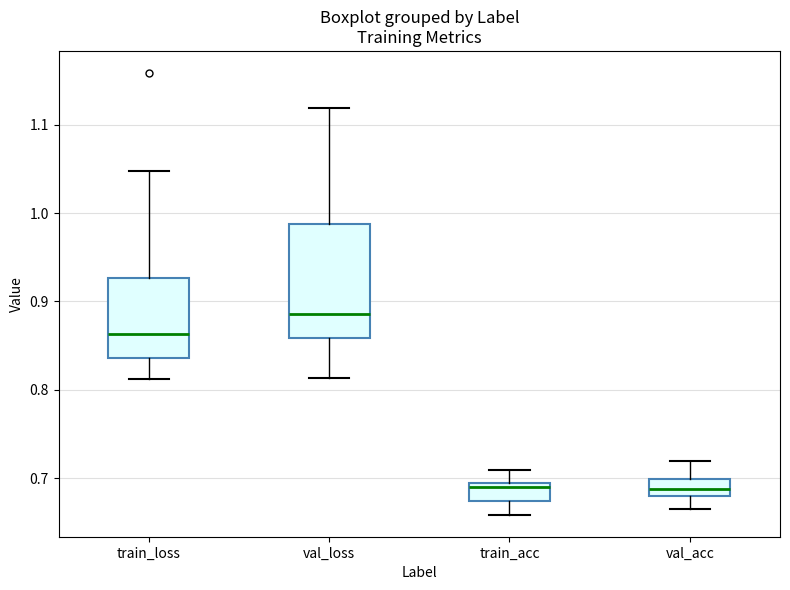

Reading left to right, read every box against the y-axis: the position of its median line, the range the box covers, and the ends of its whiskers. The values are not printed on the chart, so give them approximately, as read against the axis.

train_loss: median 0.86, box 0.84 to 0.93, whiskers 0.81 to 1.05
val_loss: median 0.89, box 0.86 to 0.99, whiskers 0.81 to 1.12
train_acc: median 0.69, box 0.67 to 0.70, whiskers 0.66 to 0.71
val_acc: median 0.69, box 0.68 to 0.70, whiskers 0.66 to 0.72